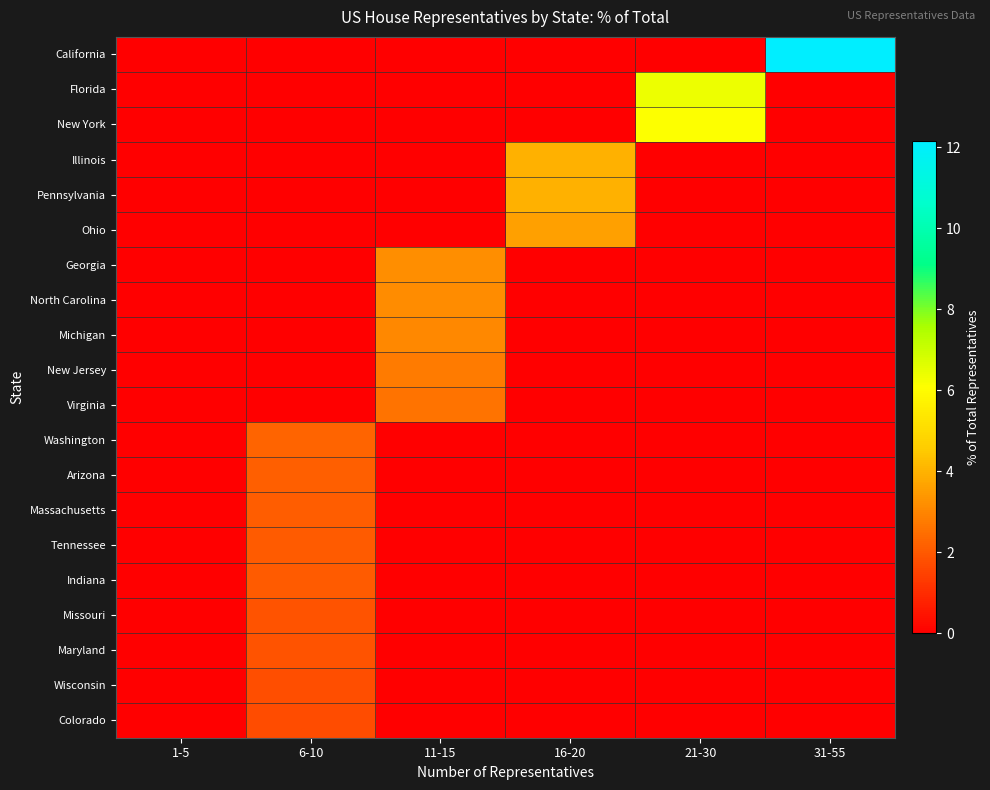

Reading left to right, extract all data points from this chart.

California: 1-5=0.0	6-10=0.0	11-15=0.0	16-20=0.0	21-30=0.0	31-55=12.2
Florida: 1-5=0.0	6-10=0.0	11-15=0.0	16-20=0.0	21-30=6.4	31-55=0.0
New York: 1-5=0.0	6-10=0.0	11-15=0.0	16-20=0.0	21-30=6.1	31-55=0.0
Illinois: 1-5=0.0	6-10=0.0	11-15=0.0	16-20=4.0	21-30=0.0	31-55=0.0
Pennsylvania: 1-5=0.0	6-10=0.0	11-15=0.0	16-20=4.0	21-30=0.0	31-55=0.0
Ohio: 1-5=0.0	6-10=0.0	11-15=0.0	16-20=3.6	21-30=0.0	31-55=0.0
Georgia: 1-5=0.0	6-10=0.0	11-15=3.2	16-20=0.0	21-30=0.0	31-55=0.0
North Carolina: 1-5=0.0	6-10=0.0	11-15=3.1	16-20=0.0	21-30=0.0	31-55=0.0
Michigan: 1-5=0.0	6-10=0.0	11-15=3.1	16-20=0.0	21-30=0.0	31-55=0.0
New Jersey: 1-5=0.0	6-10=0.0	11-15=2.8	16-20=0.0	21-30=0.0	31-55=0.0
Virginia: 1-5=0.0	6-10=0.0	11-15=2.6	16-20=0.0	21-30=0.0	31-55=0.0
Washington: 1-5=0.0	6-10=2.3	11-15=0.0	16-20=0.0	21-30=0.0	31-55=0.0
Arizona: 1-5=0.0	6-10=2.1	11-15=0.0	16-20=0.0	21-30=0.0	31-55=0.0
Massachusetts: 1-5=0.0	6-10=2.1	11-15=0.0	16-20=0.0	21-30=0.0	31-55=0.0
Tennessee: 1-5=0.0	6-10=2.1	11-15=0.0	16-20=0.0	21-30=0.0	31-55=0.0
Indiana: 1-5=0.0	6-10=2.0	11-15=0.0	16-20=0.0	21-30=0.0	31-55=0.0
Missouri: 1-5=0.0	6-10=1.9	11-15=0.0	16-20=0.0	21-30=0.0	31-55=0.0
Maryland: 1-5=0.0	6-10=1.9	11-15=0.0	16-20=0.0	21-30=0.0	31-55=0.0
Wisconsin: 1-5=0.0	6-10=1.8	11-15=0.0	16-20=0.0	21-30=0.0	31-55=0.0
Colorado: 1-5=0.0	6-10=1.7	11-15=0.0	16-20=0.0	21-30=0.0	31-55=0.0